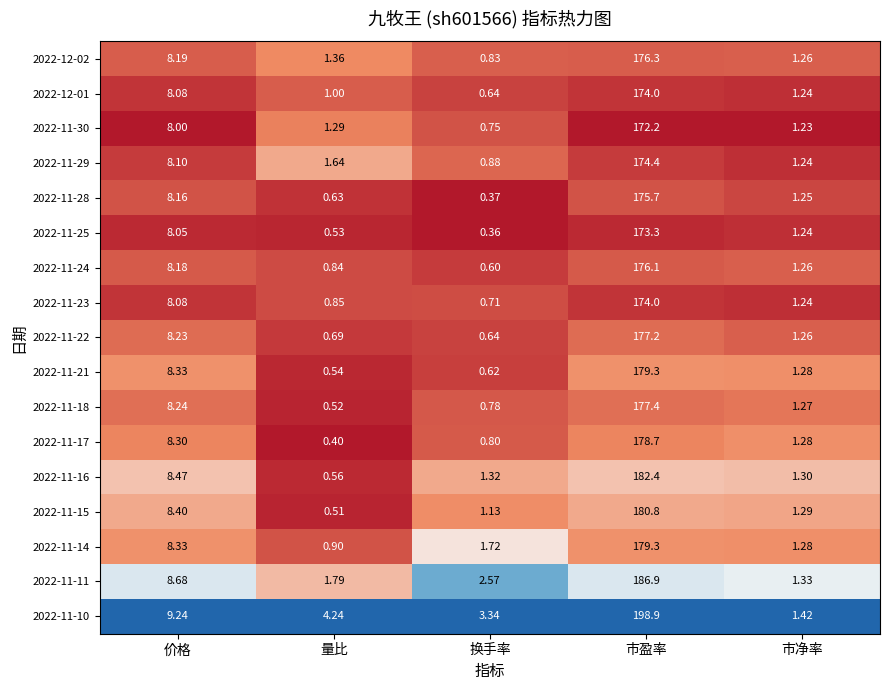

Between 价格 and 换手率, which series saw the biggest shift?

2022-11-28